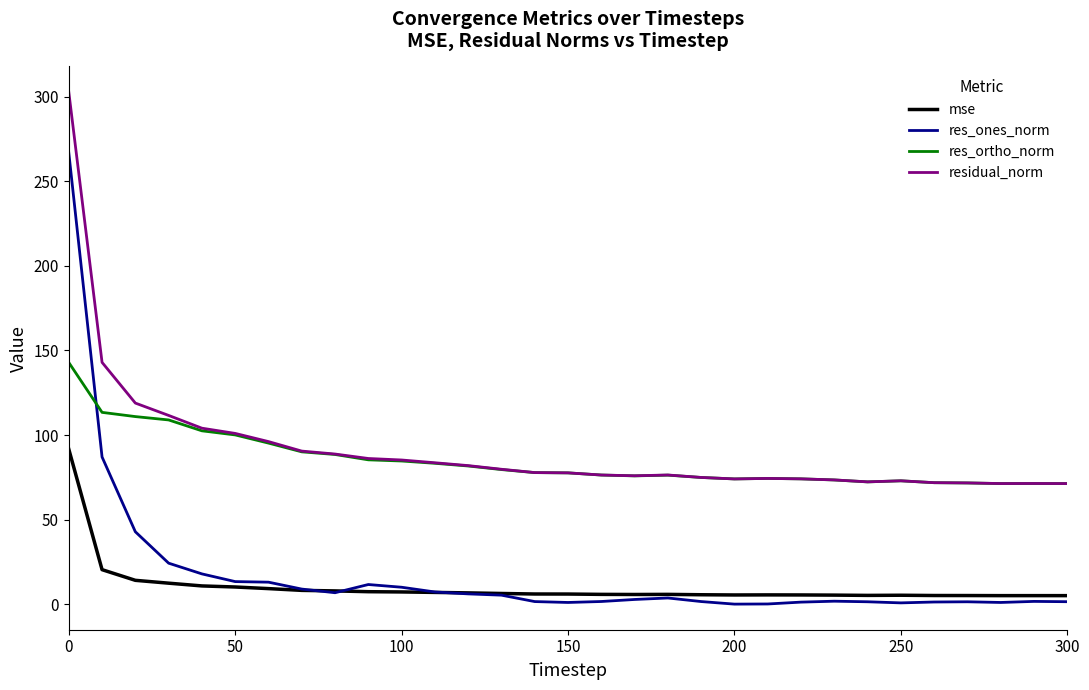

Count the number of data series in this chart.

4